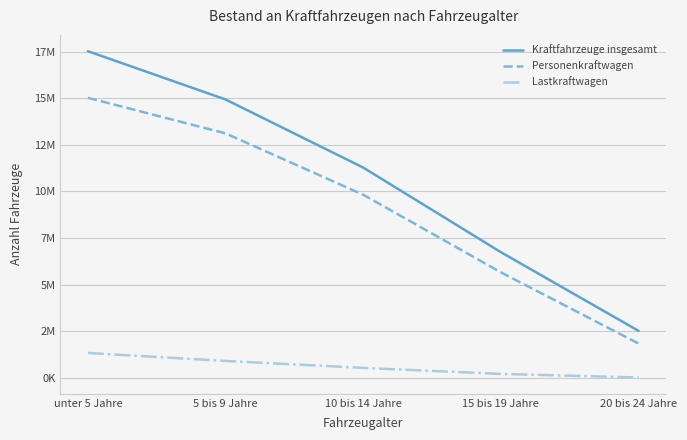

At 20 bis 24 Jahre, list the series in order from largest to smallest.

Kraftfahrzeuge insgesamt, Personenkraftwagen, Lastkraftwagen